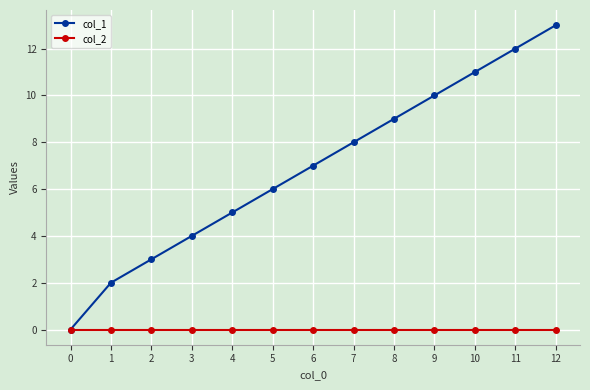

What are all the series names shown in the legend?

col_1, col_2